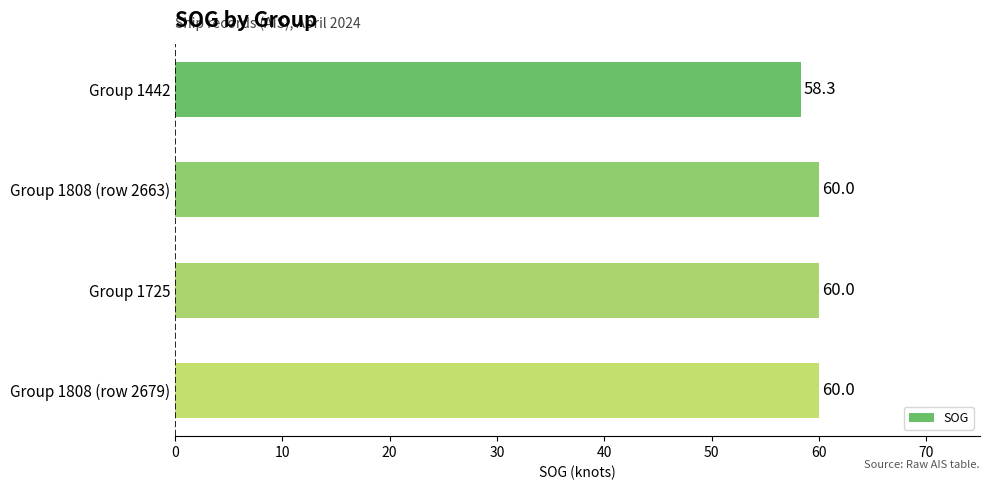

Where is the data nearest to the value 59?

Group 1442